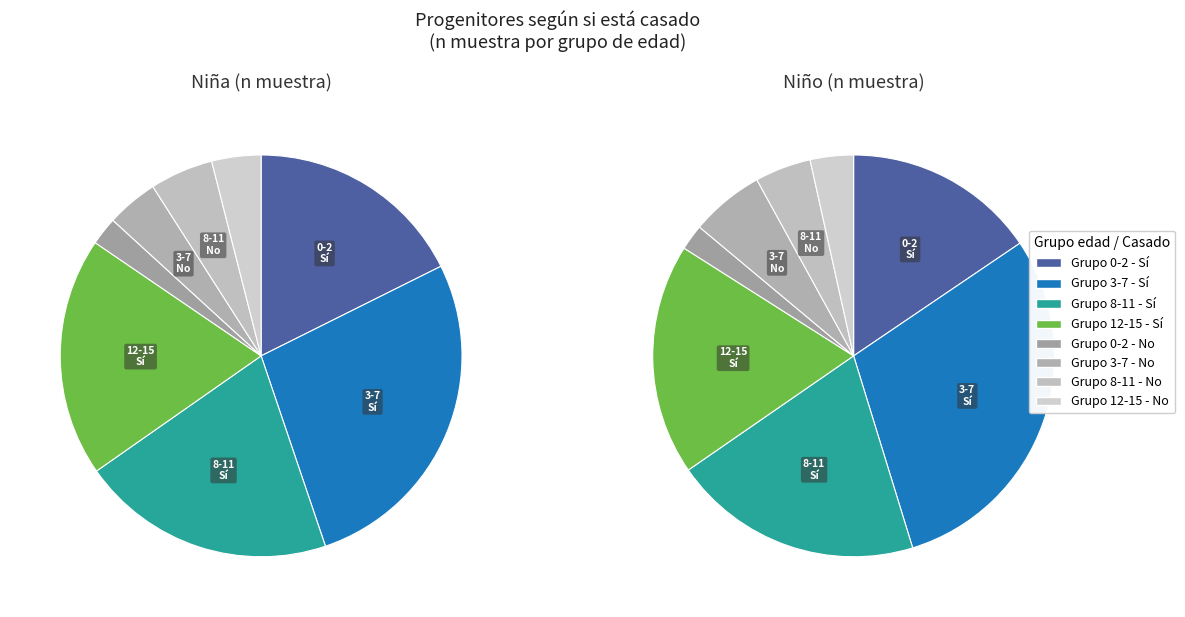

What percentage is the 8-11 slice, to the nearest percent?

24%